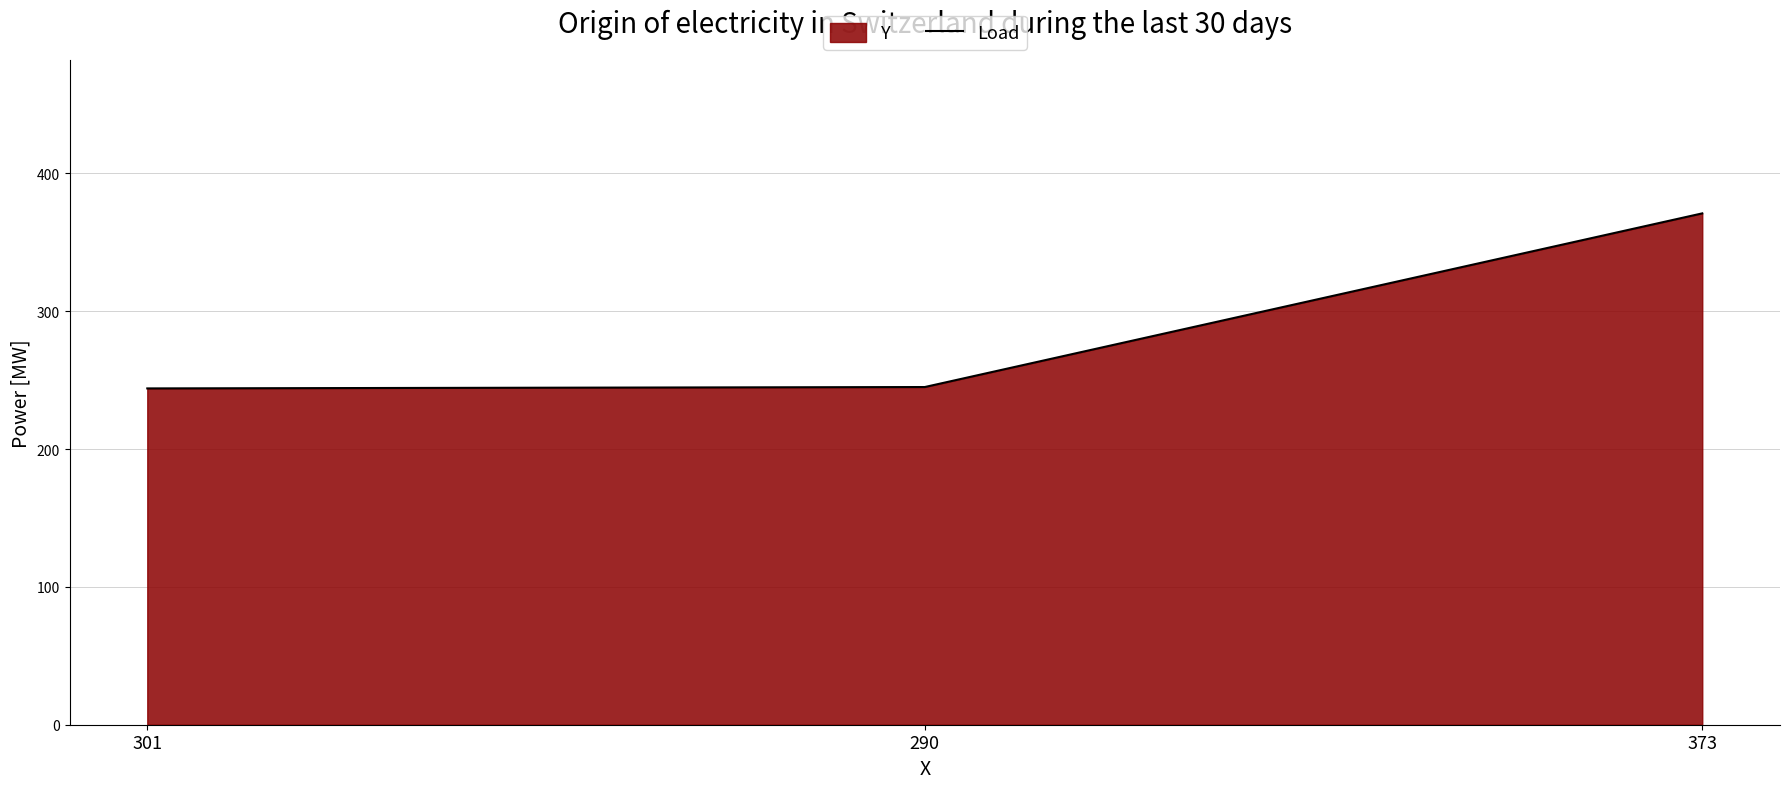

Does the chart have visible grid lines?

Yes